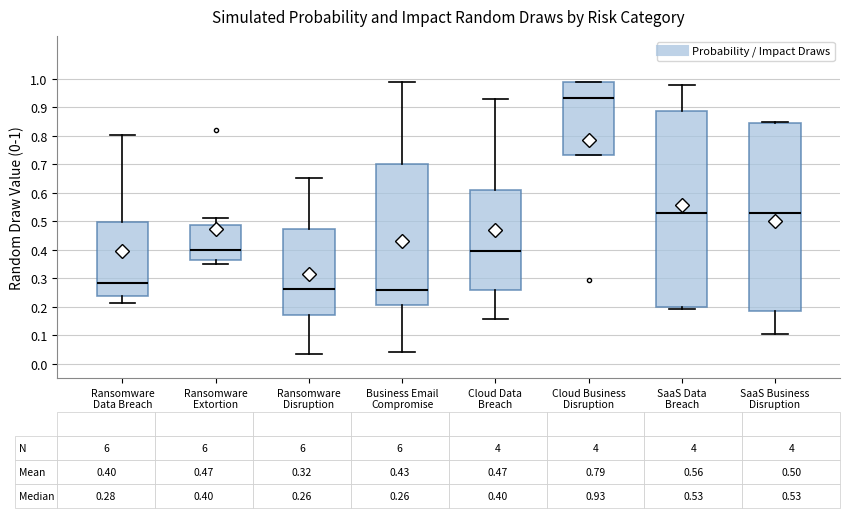

Comparing the boxes themselves (not the whiskers), which one is the tallest?

SaaS Data Breach